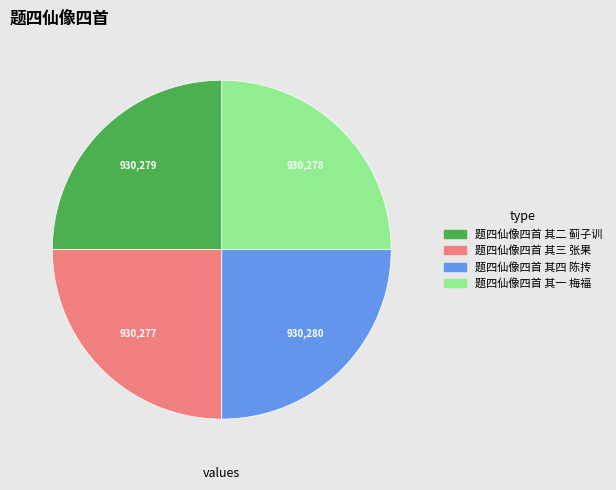

Approximately how many times larger is the value at 题四仙像四首 其三 张果 compared to 题四仙像四首 其二 蓟子训?

1.0